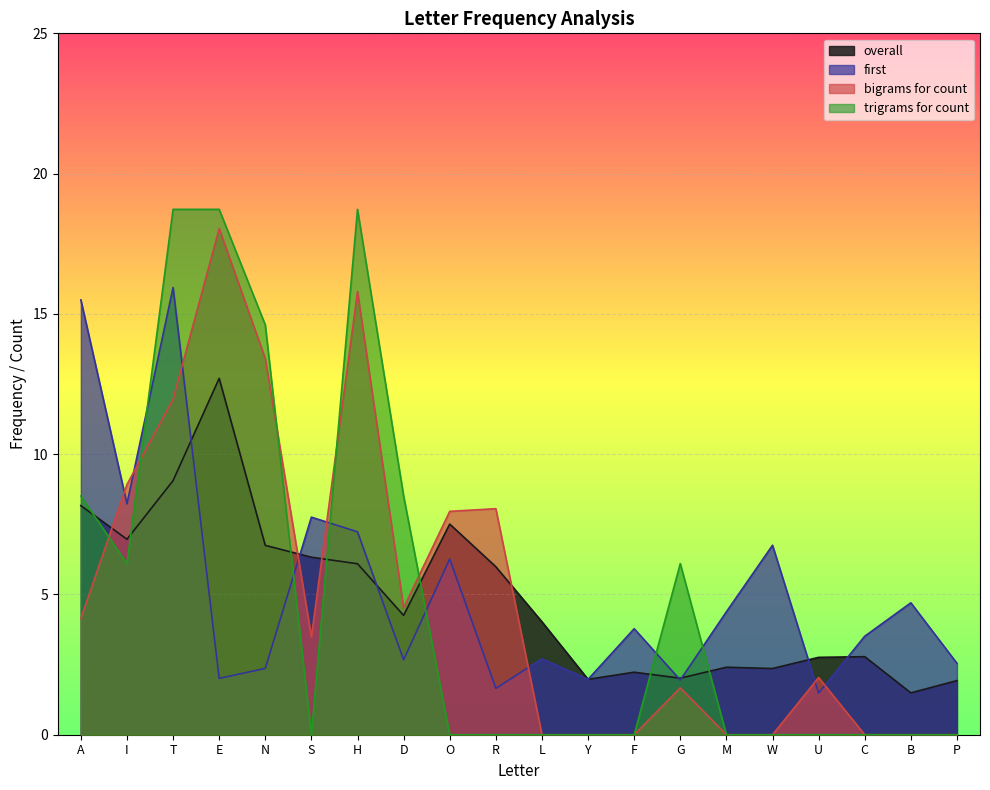

How many lines are shown in the chart?

4